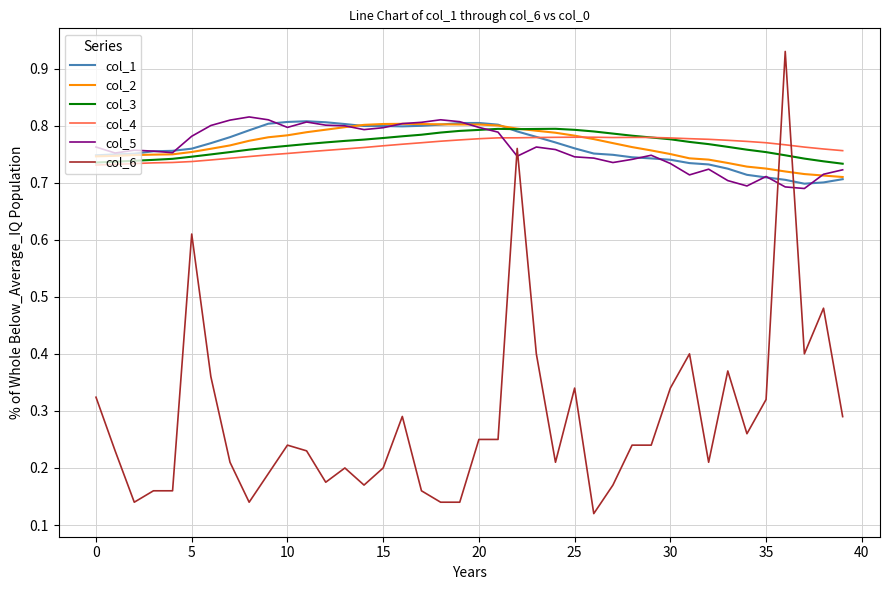

After their last crossing, which series has the higher values: col_4 or col_6?

col_4